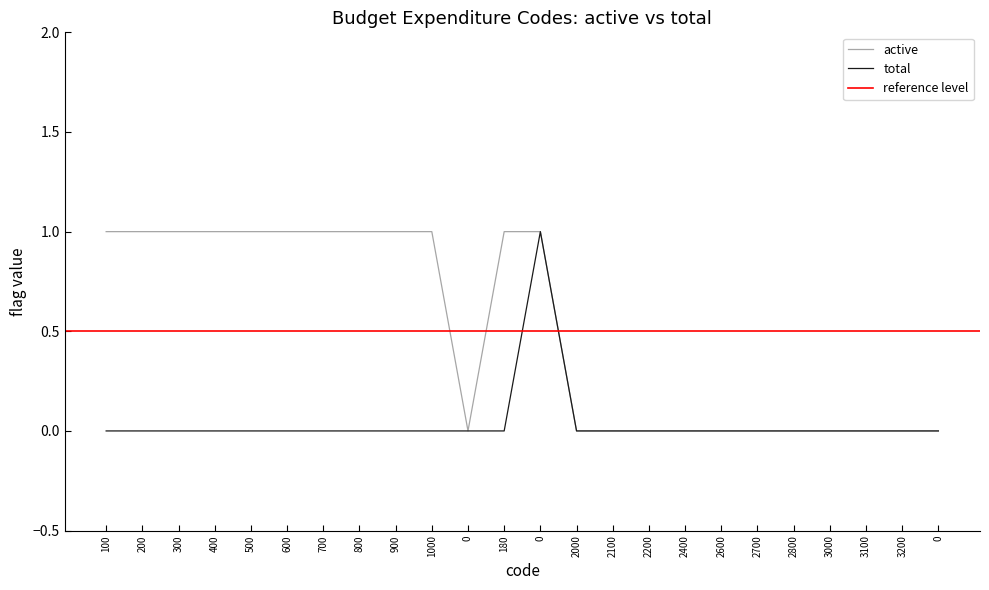

Does the chart have visible grid lines?

No